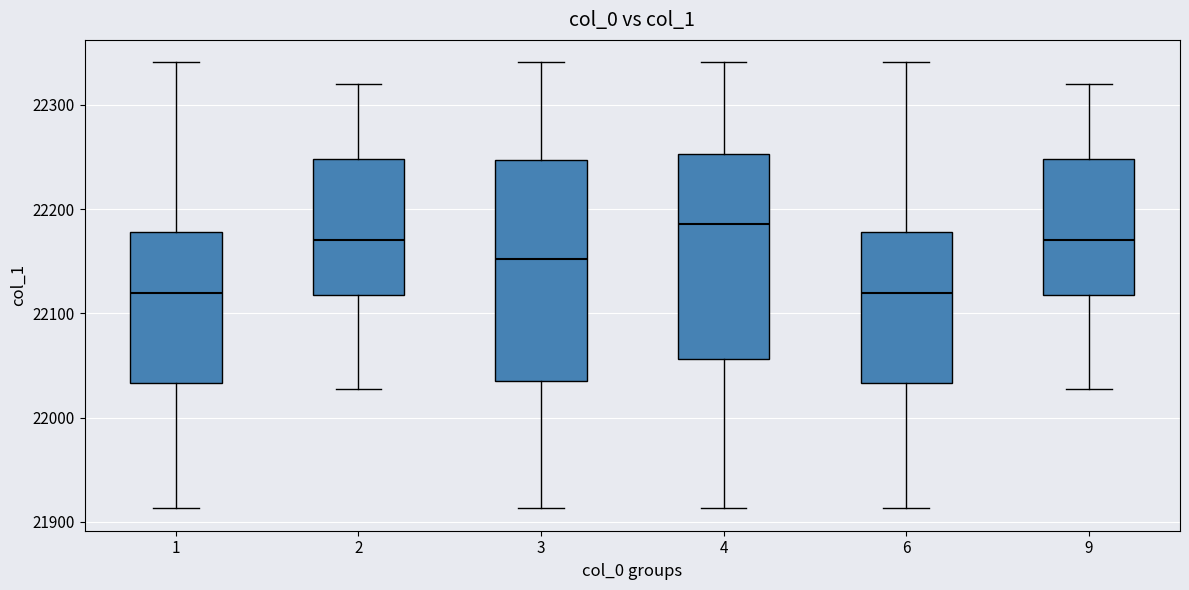

Reading left to right, read every box against the y-axis: the position of its median line, the range the box covers, and the ends of its whiskers. The values are not printed on the chart, so give them approximately, as read against the axis.

1: median 22120, box 22030 to 22180, whiskers 21910 to 22340
2: median 22170, box 22120 to 22250, whiskers 22030 to 22320
3: median 22150, box 22040 to 22250, whiskers 21910 to 22340
4: median 22190, box 22060 to 22250, whiskers 21910 to 22340
6: median 22120, box 22030 to 22180, whiskers 21910 to 22340
9: median 22170, box 22120 to 22250, whiskers 22030 to 22320